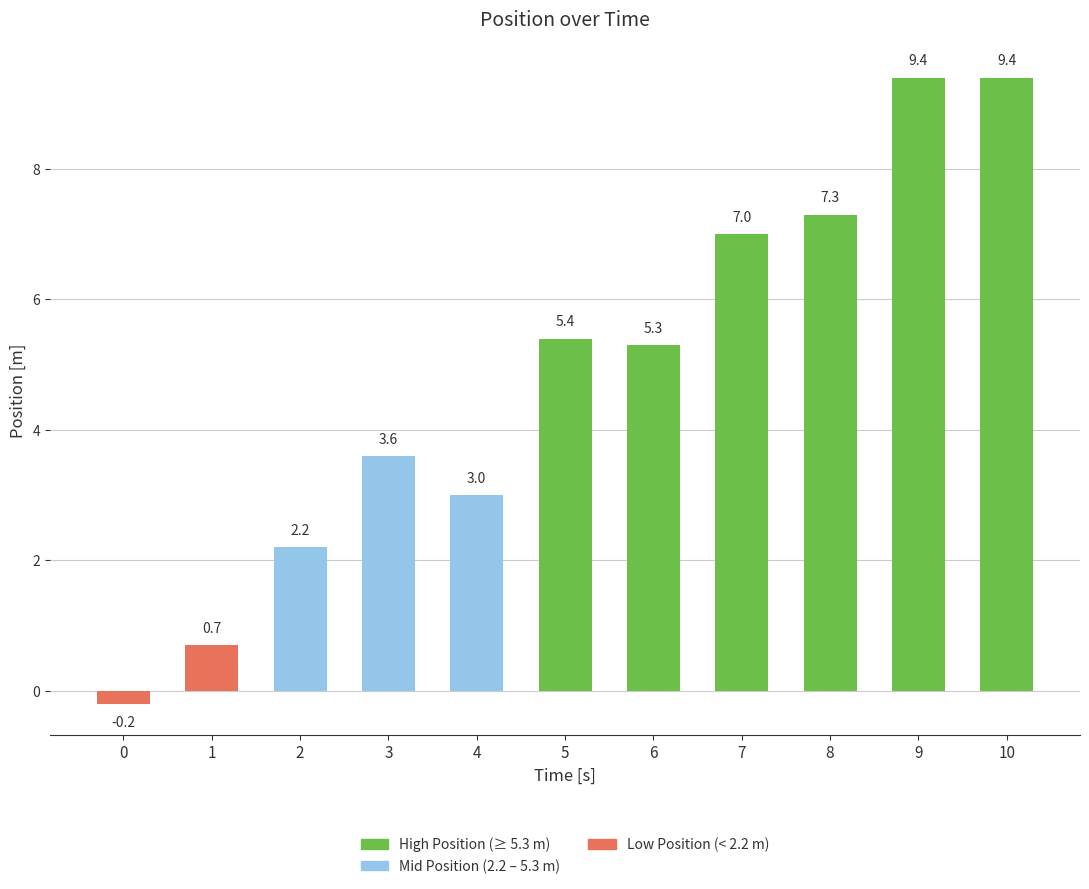

The value at 10 is 3.6. True or false?

False